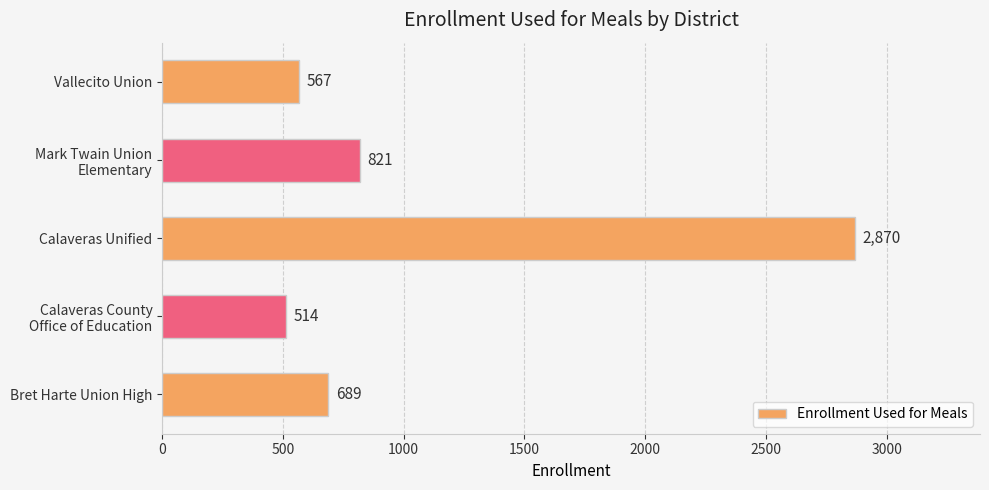

What is the approximate value at Vallecito Union?

567